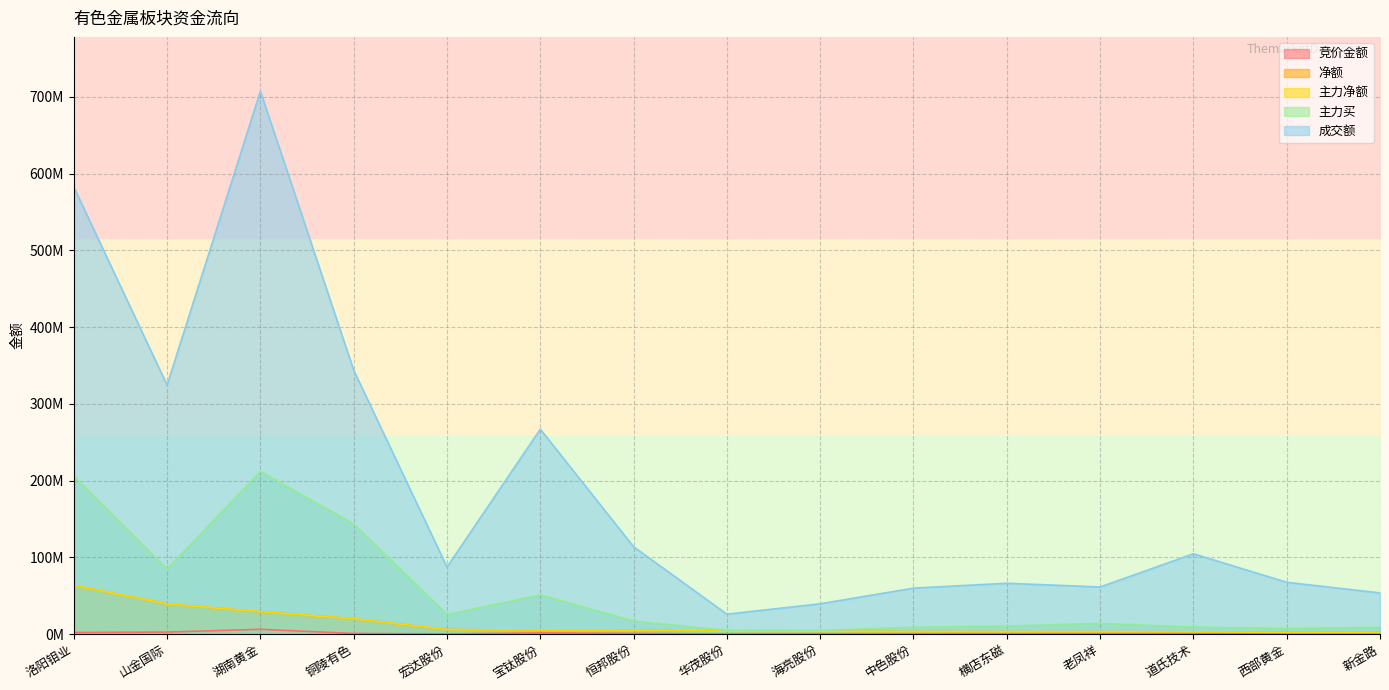

What position from the right is 中色股份?

6